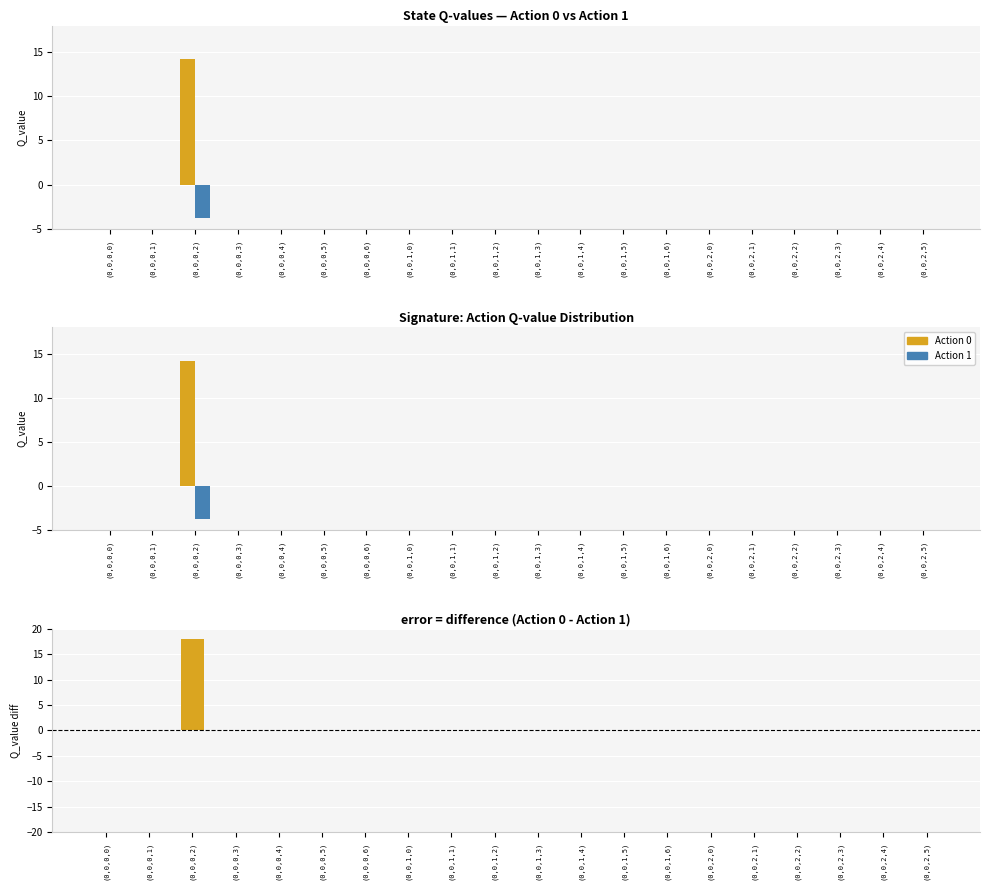

What is the greatest value displayed?

18.0